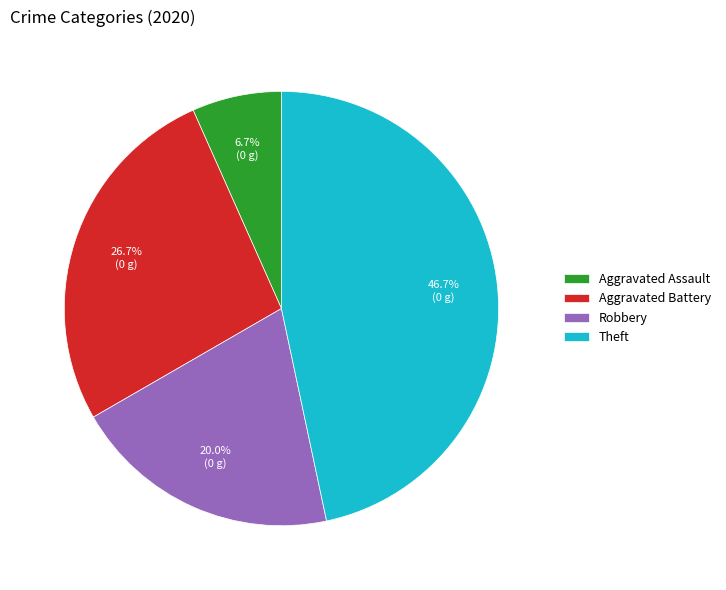

Is it true that Robbery is 20% of the pie?

True